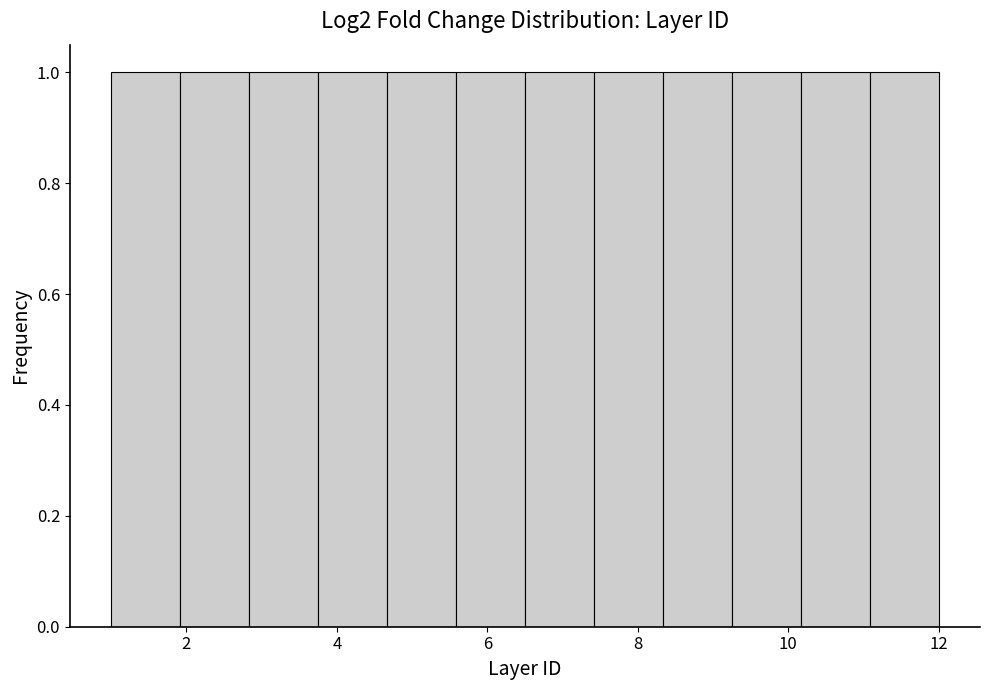

How tall is the bar that spans 8.4 to 9.2 on the x-axis? Neither the bar edges nor the heights are printed on the chart, so give them approximately, as read against the axes.

1